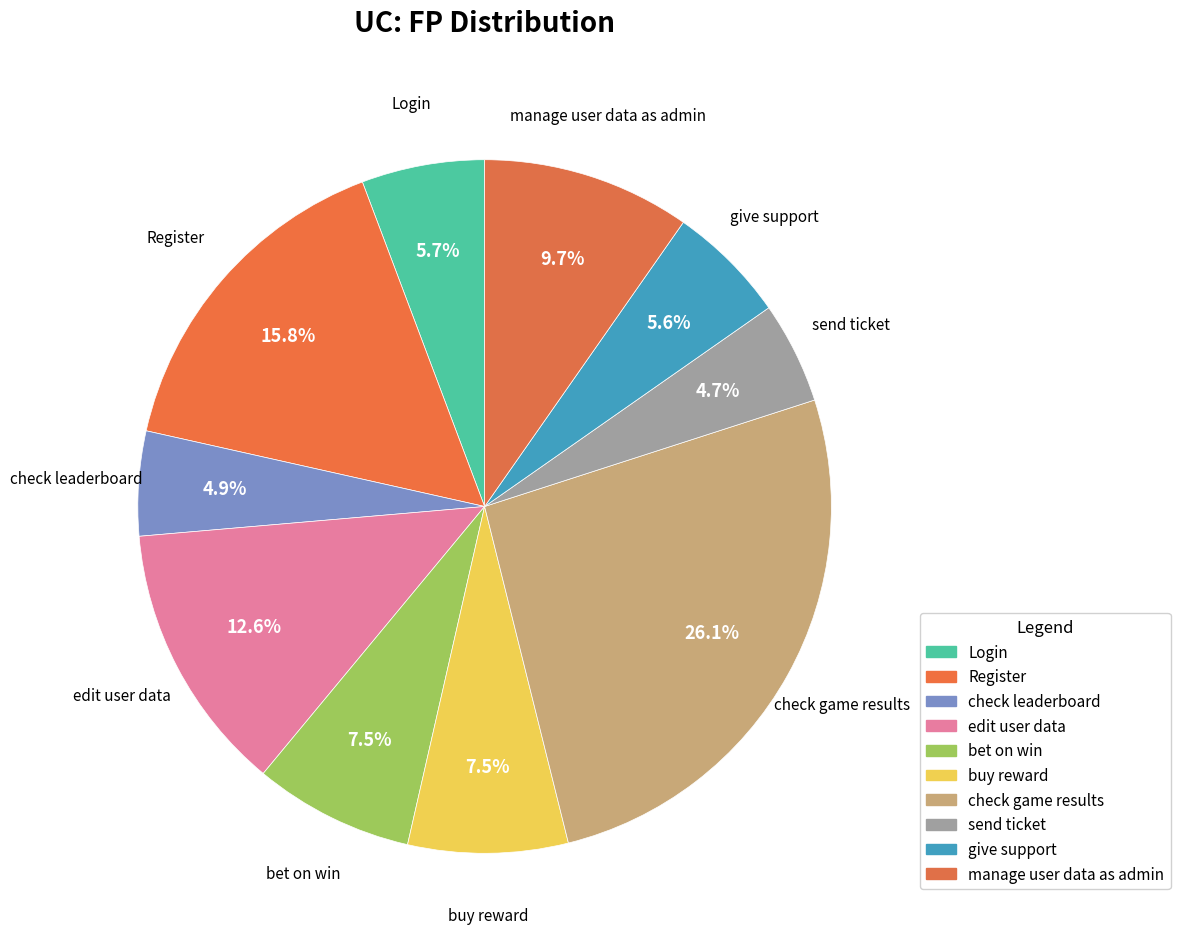

Rank the categories by value from highest to lowest.

check game results, Register, edit user data, manage user data as admin, bet on win, buy reward, Login, give support, check leaderboard, send ticket